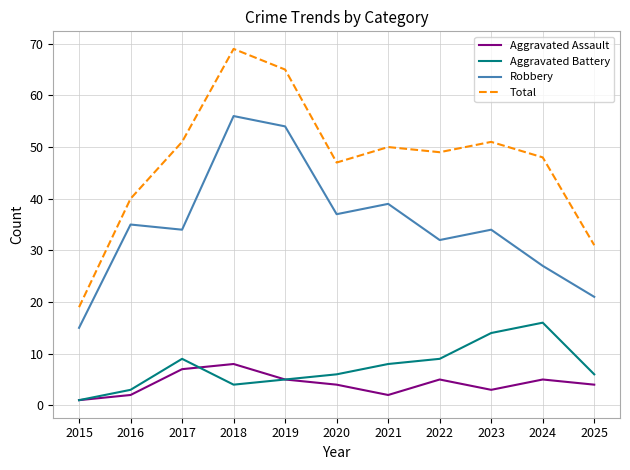

What is the approximate value of Aggravated Assault at 2018?

8